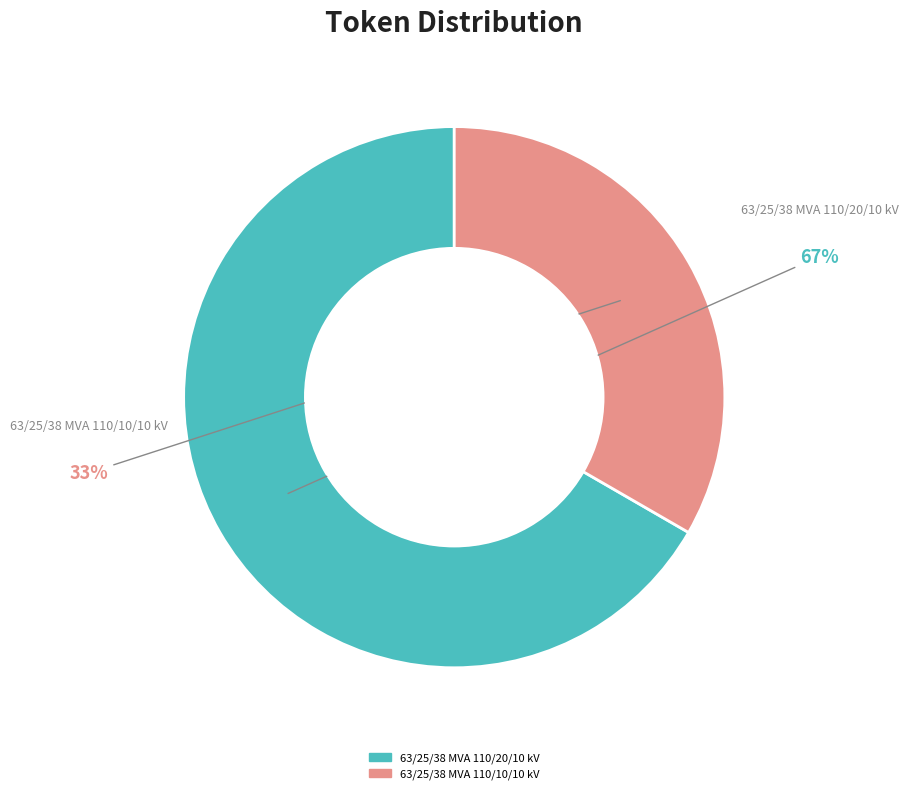

What is the majority slice?

63/25/38 MVA 110/20/10 kV